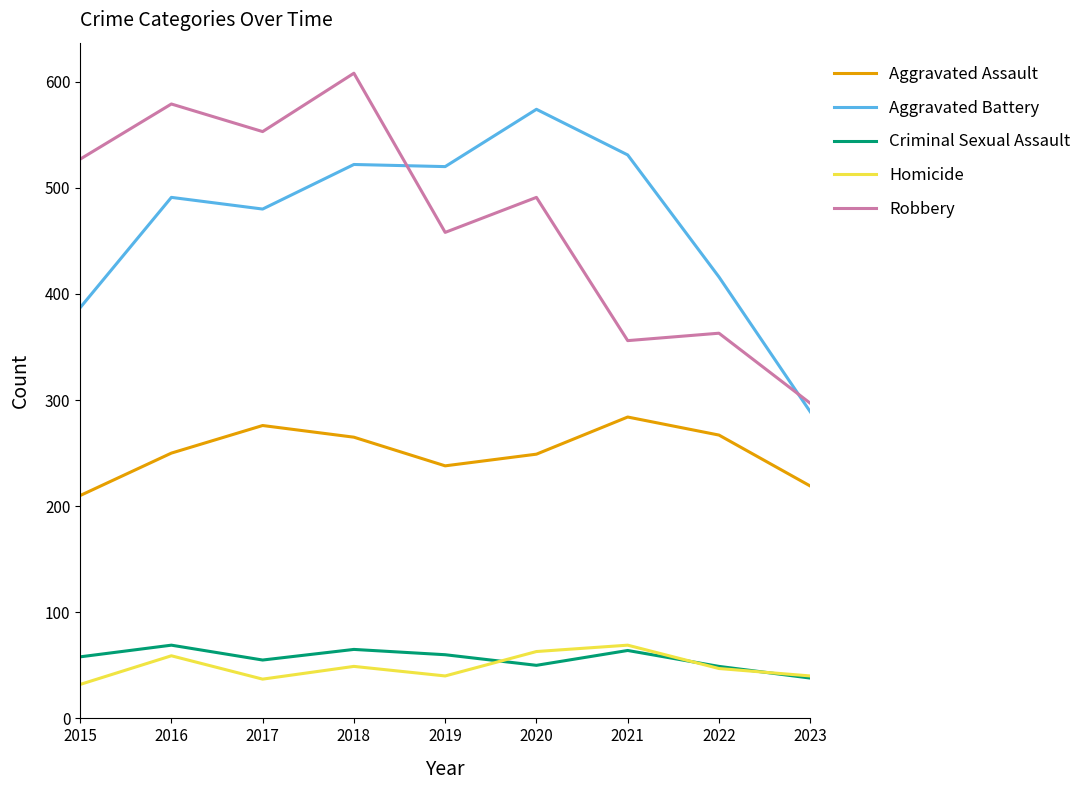

Which series has the largest range (max minus min)?

Robbery